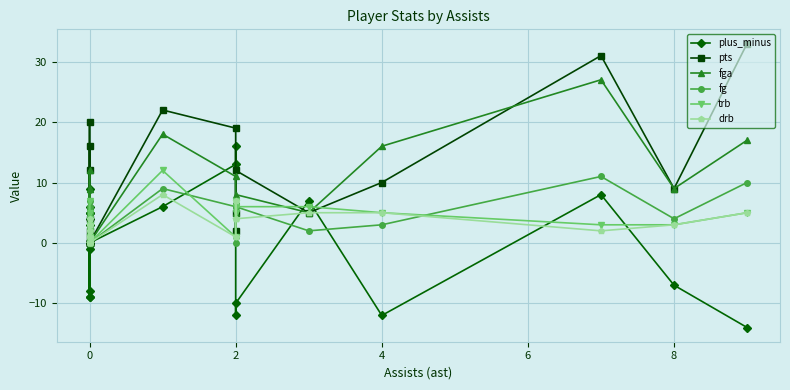

Which has a higher value, 0 or 2?

2